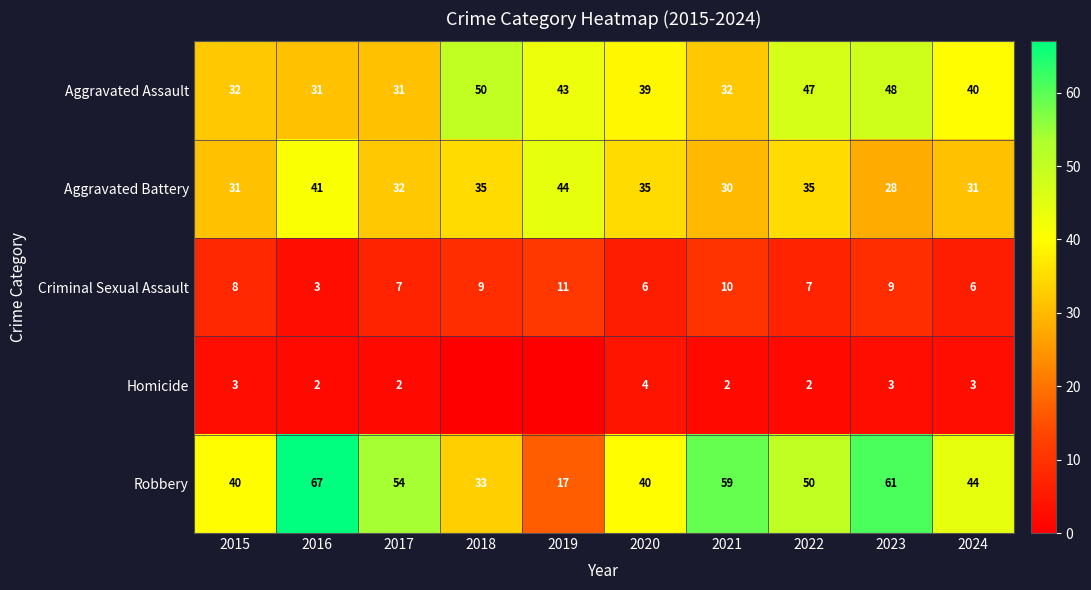

Count the number of data series in this chart.

5